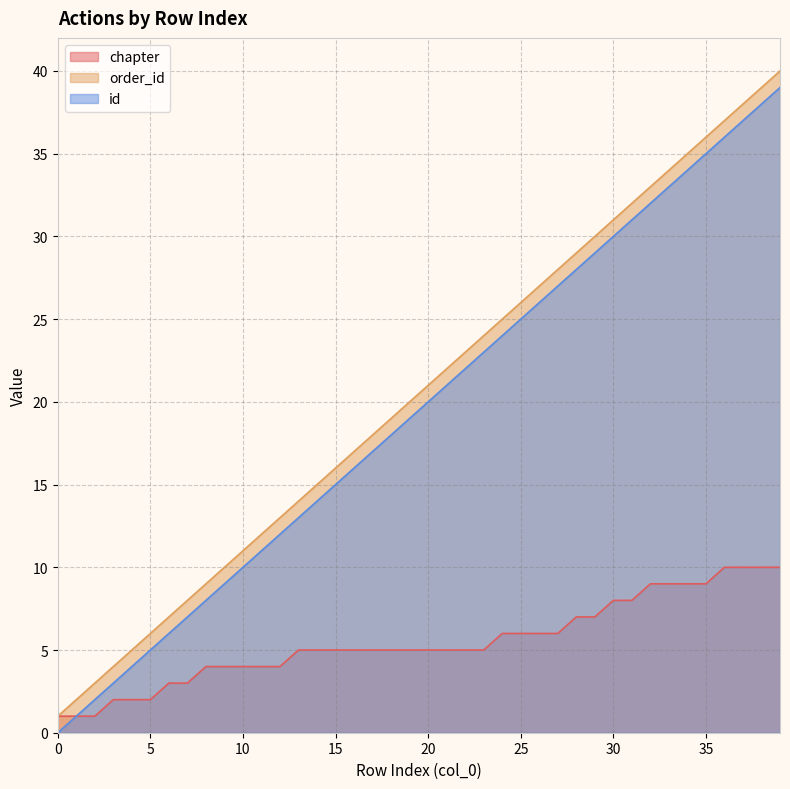

Which series changed the most between 20 and 33?

order_id